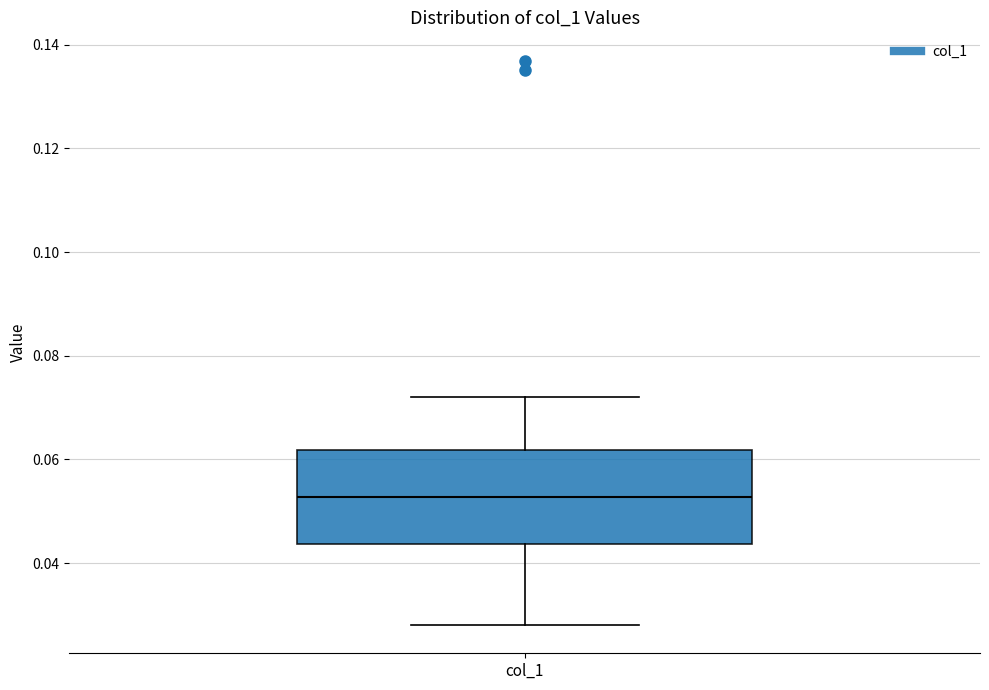

Where does the median line of the box for col_1 sit on the y-axis? The values are not printed on the chart, so give them approximately, as read against the axis.

0.052